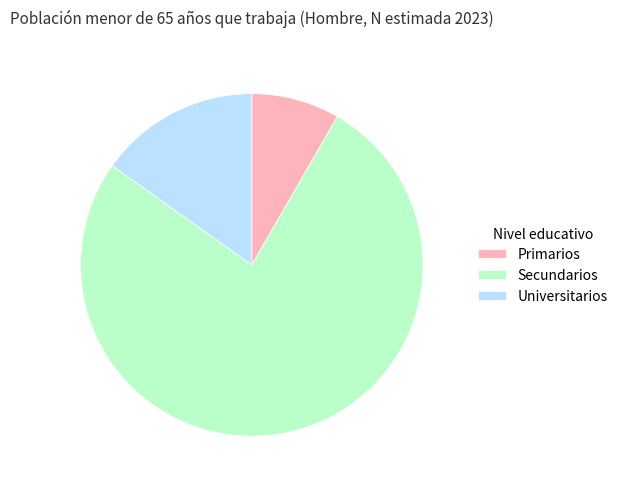

What is the largest slice in the pie chart?

Secundarios